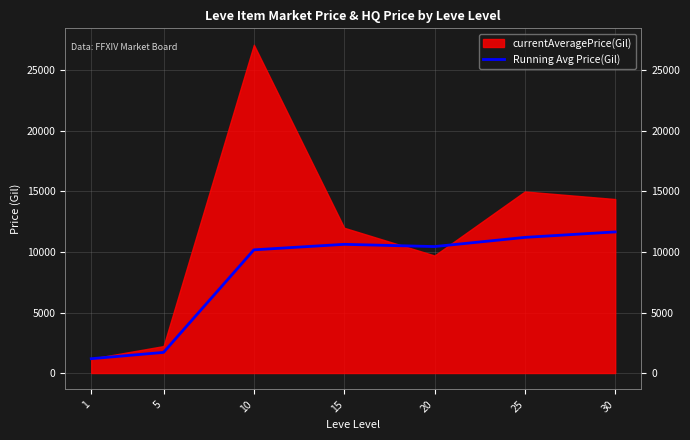

What is the change in value from 1 to 25?

+10023.4